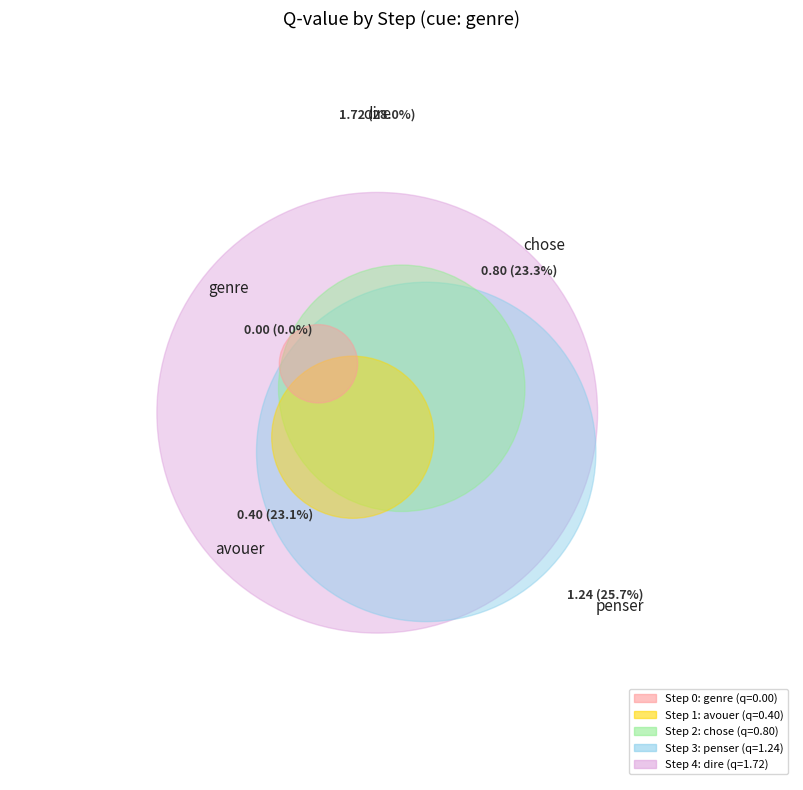

Does any single category account for the majority?

No